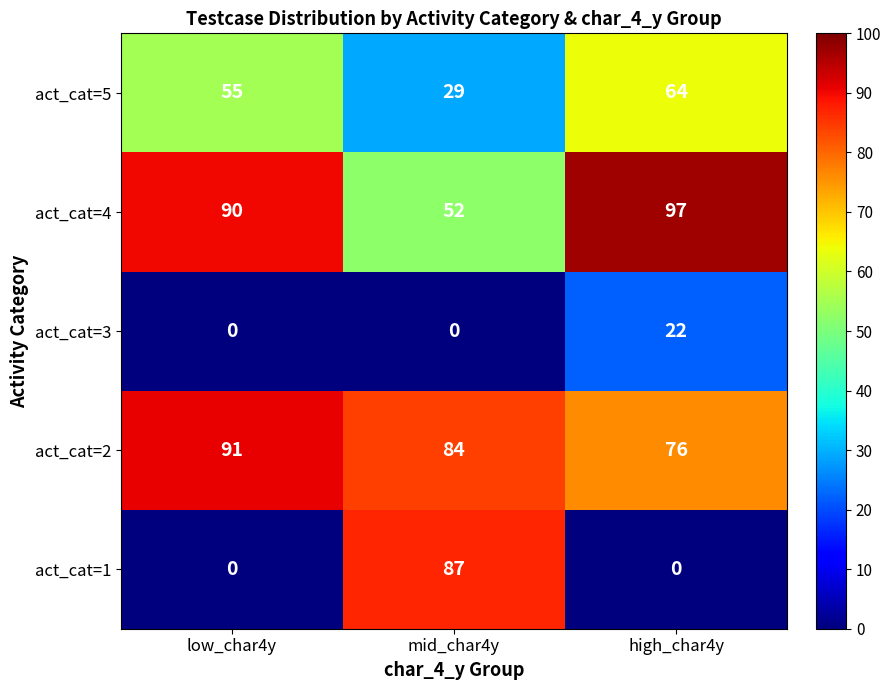

Between low_char4y and high_char4y, which series saw the biggest shift?

act_cat=3